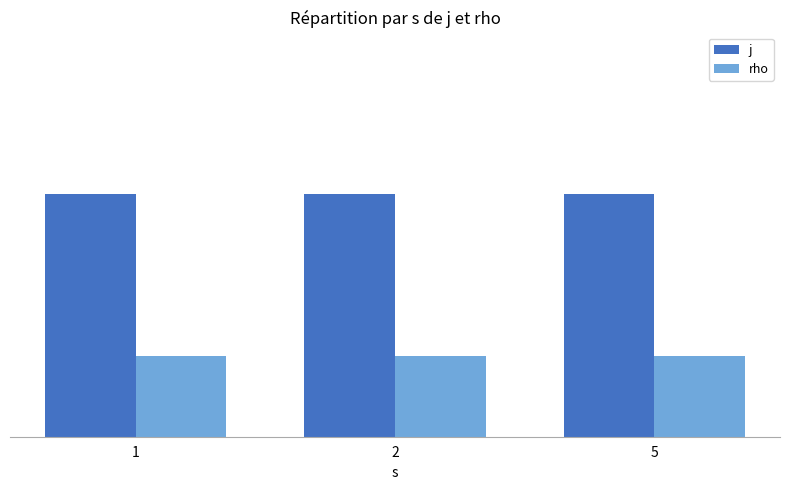

Reading left to right, list all the values displayed in this chart.

j: 1=3	2=3	5=3
rho: 1=1	2=1	5=1